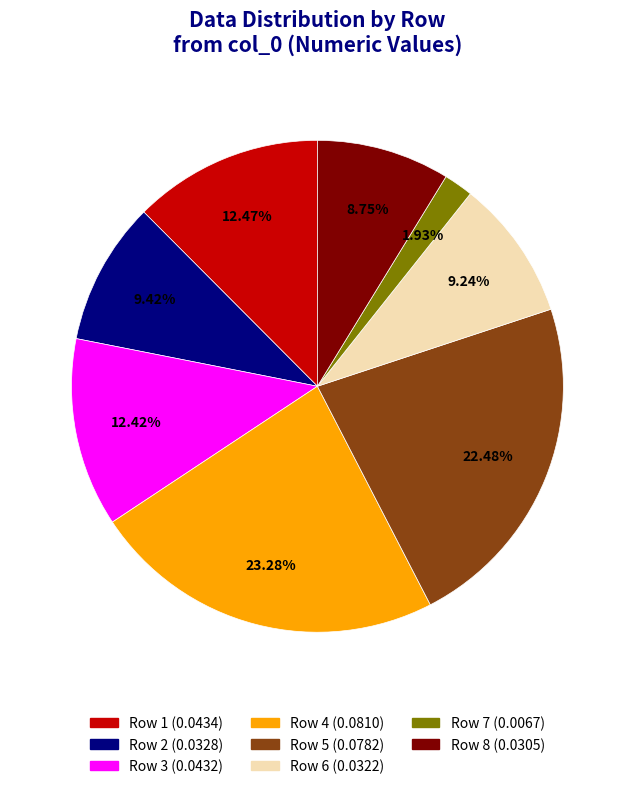

To the nearest percent, what is the combined percentage of Row 3 and Row 4?

36%